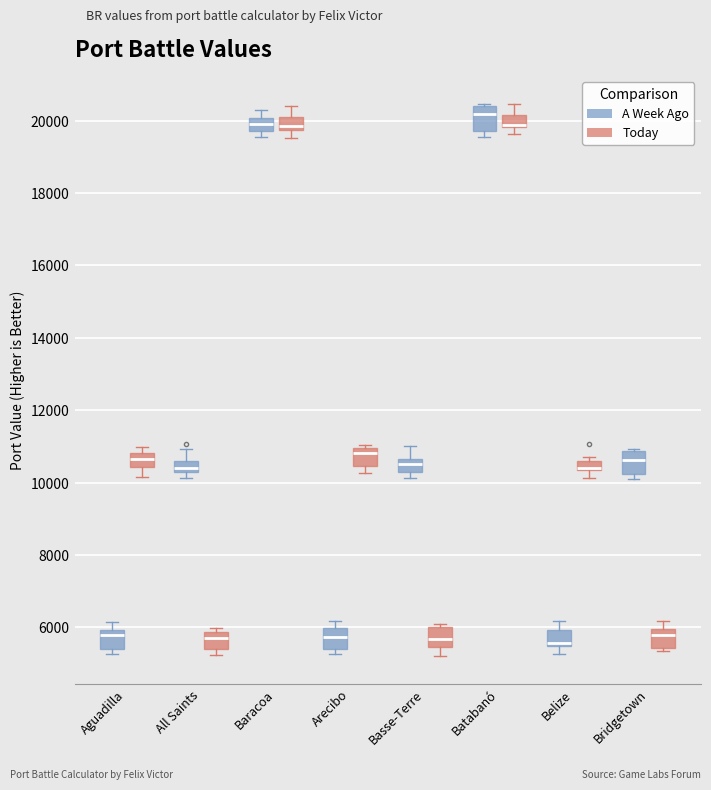

Where does the upper whisker of the box for Basse-Terre (A Week Ago) end on the y-axis? The values are not printed on the chart, so give them approximately, as read against the axis.

11000